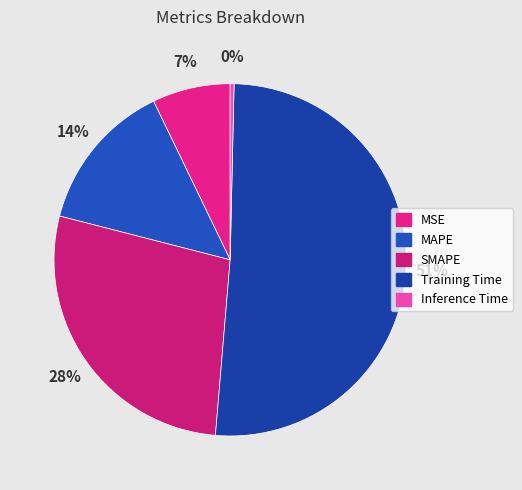

Between MSE and SMAPE, which is larger?

SMAPE